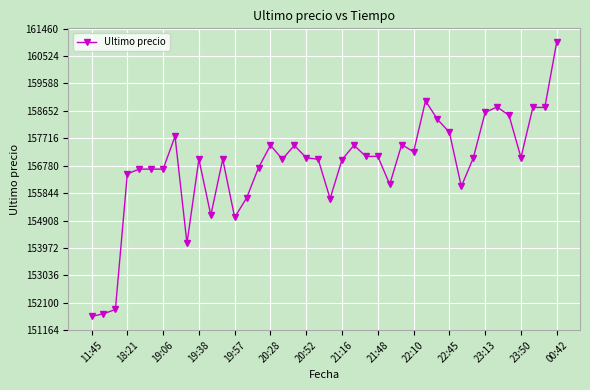

What is the minimum value shown in the chart?

151633